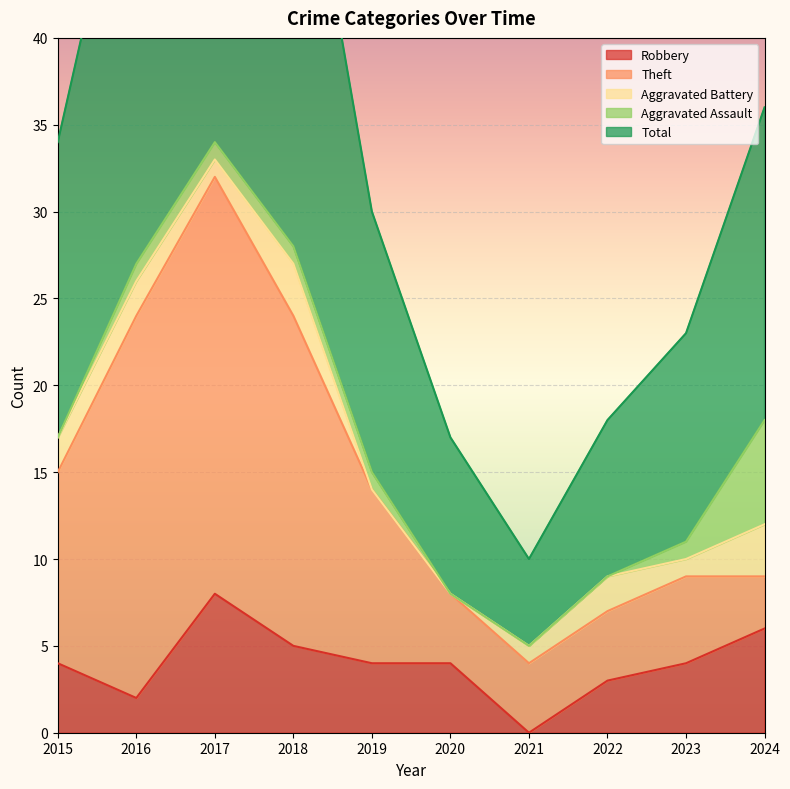

What is the spread (max minus min) of values at 2024?

15